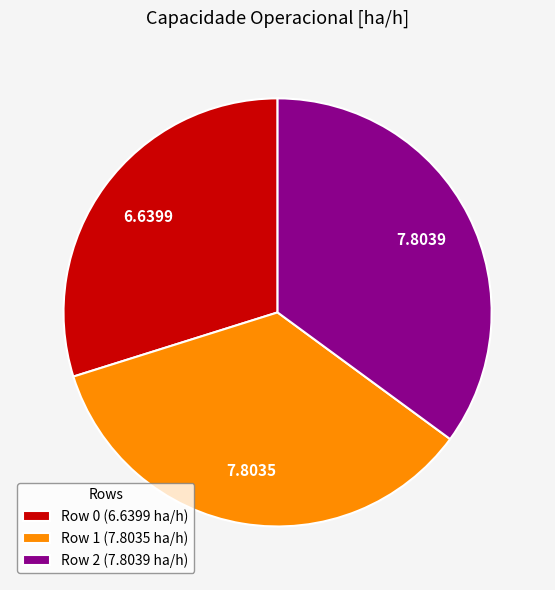

Between Row 2 (7.8039 ha/h) and Row 0 (6.6399 ha/h), which is larger?

Row 2 (7.8039 ha/h)